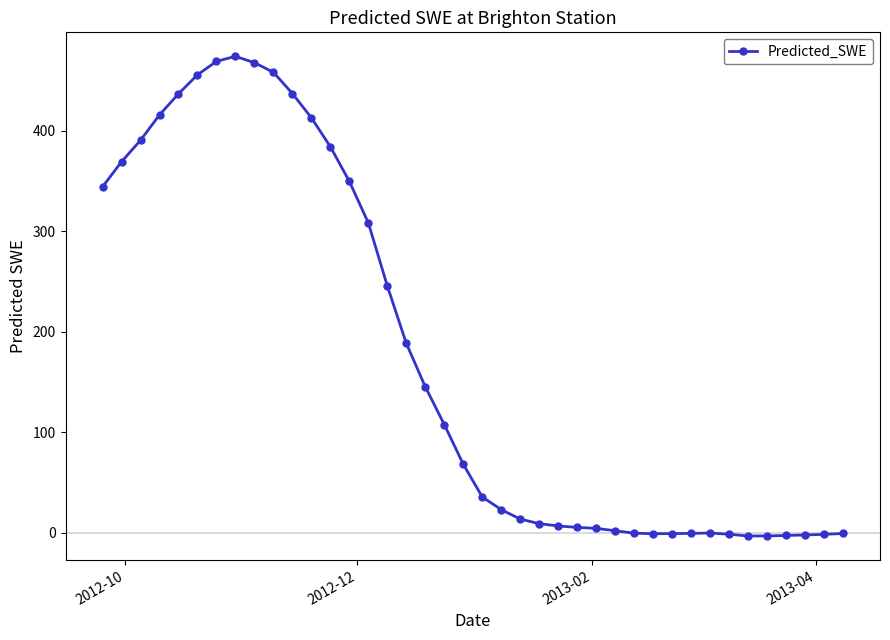

What is the maximum value shown in the chart?

474.2